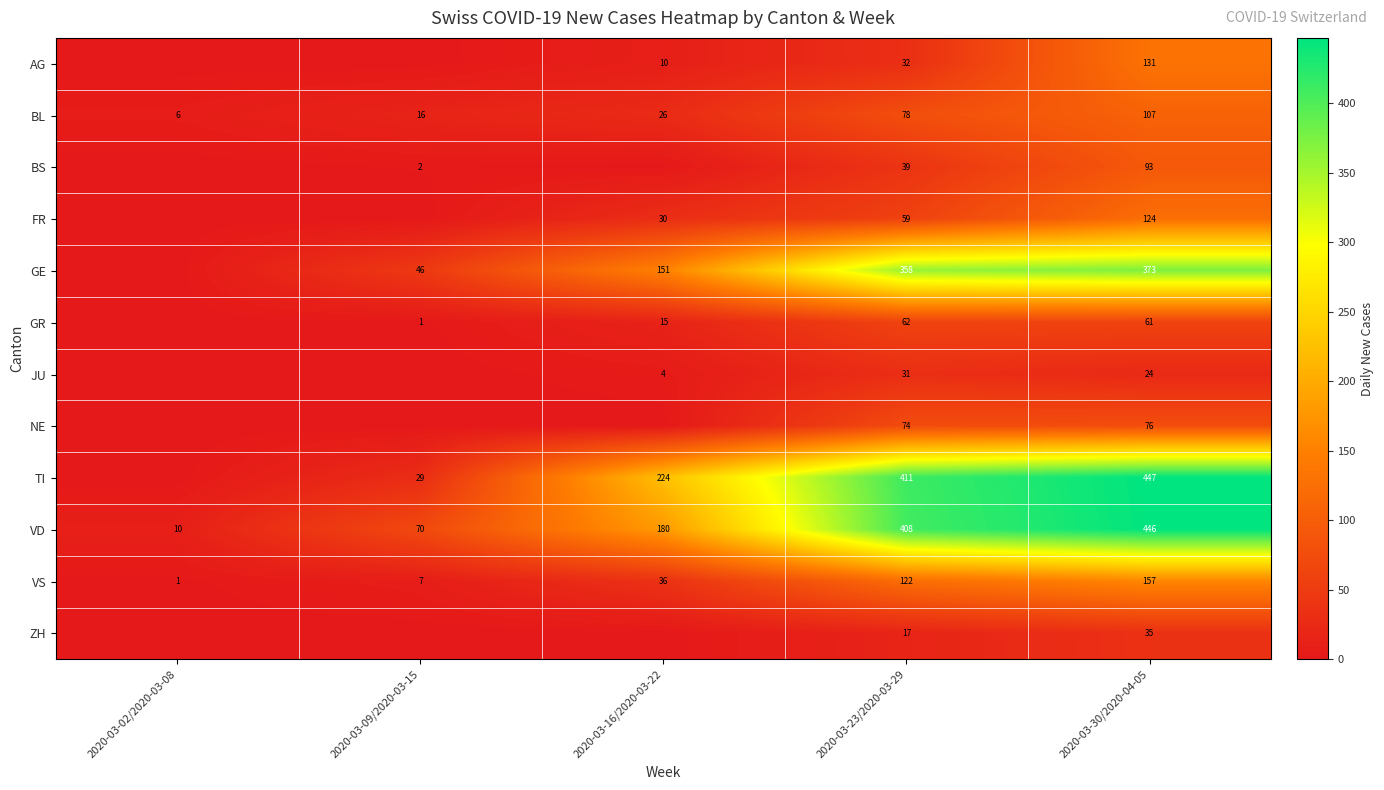

What is the highest value of the VS series?

157